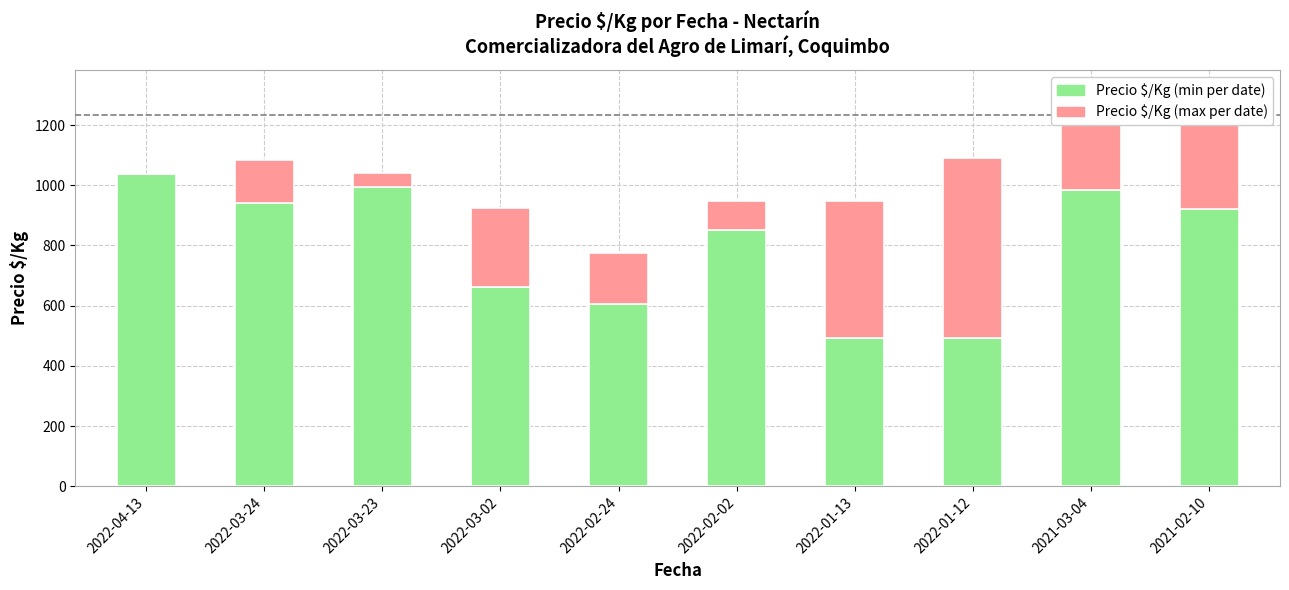

Are the bars grouped side by side (vs. stacked)?

No